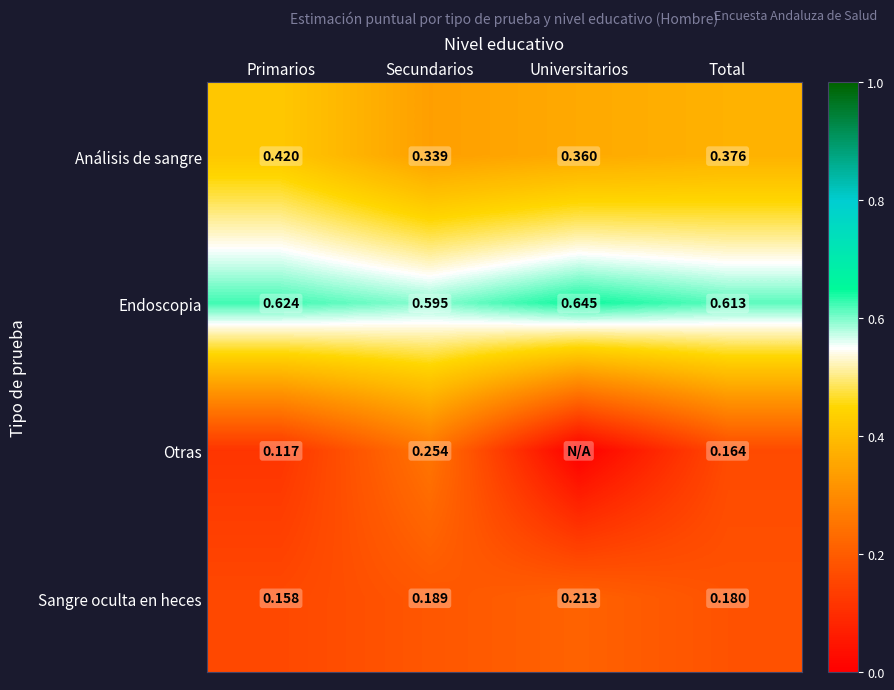

The value of Análisis de sangre at Total is 0.6. True or false?

False